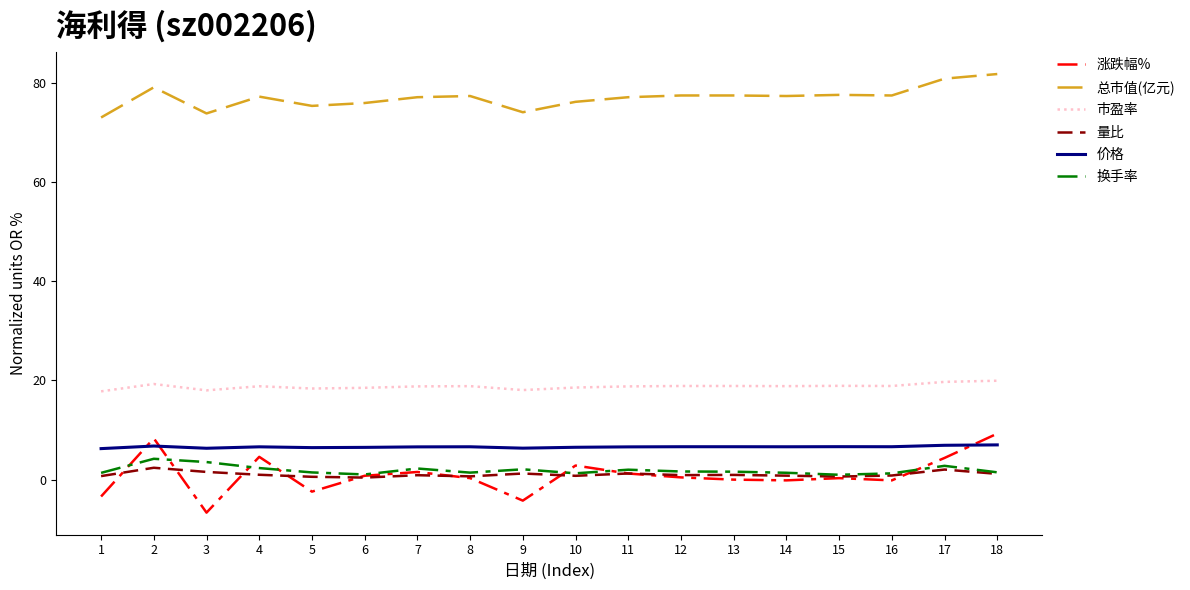

Where do 换手率 and 涨跌幅% first cross each other?

1 and 2